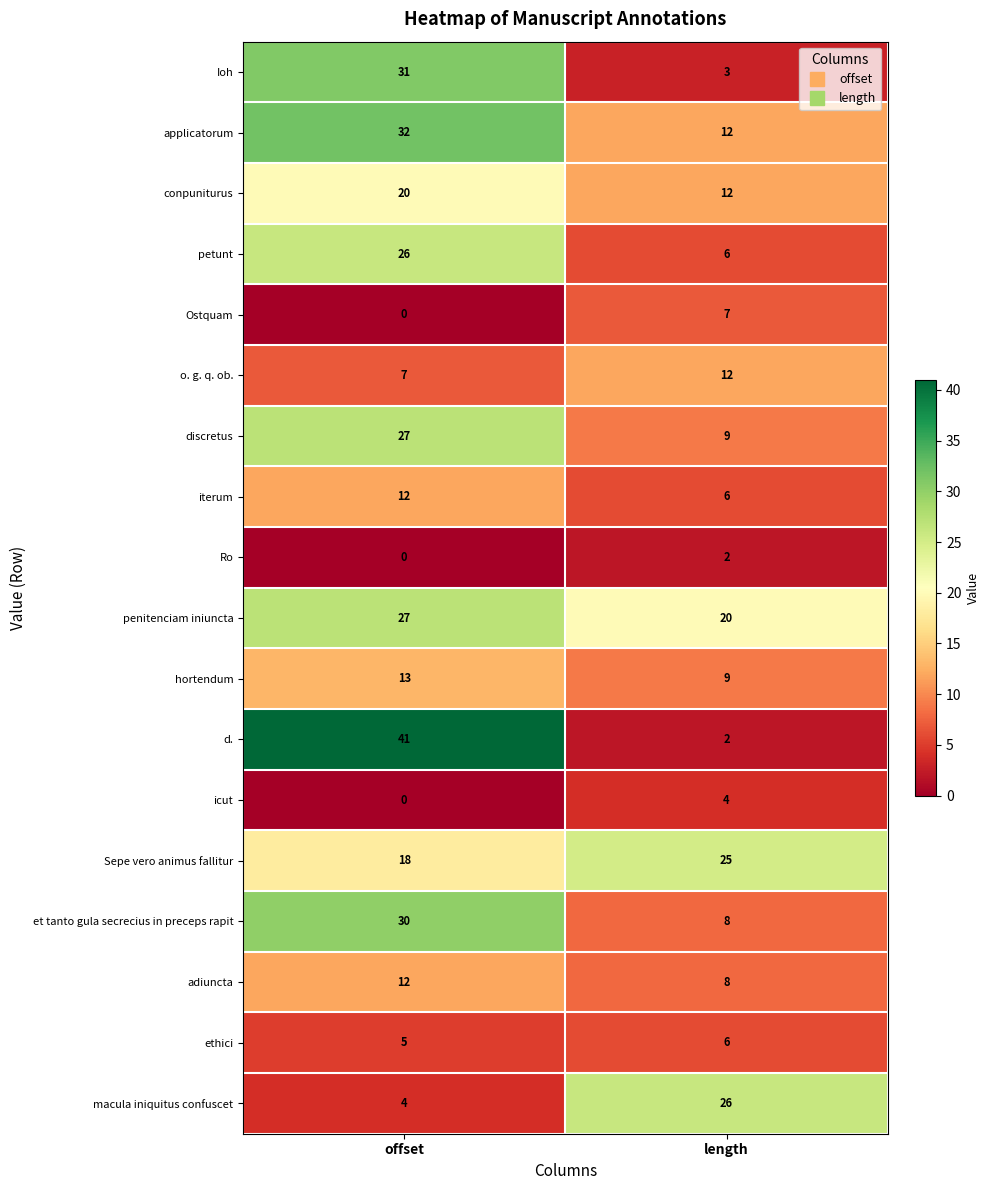

What is the greatest value displayed?

41